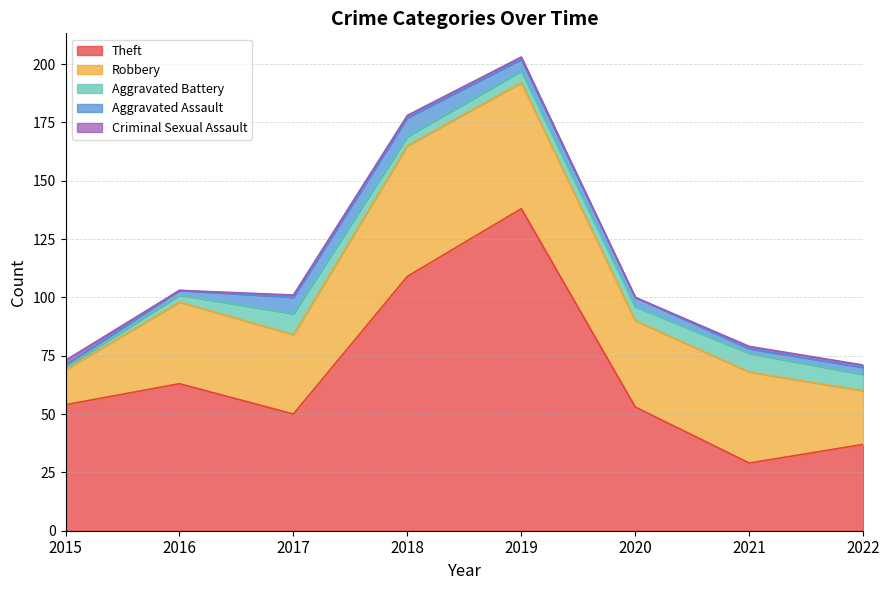

The Robbery series shows 9 at 2015. True or false?

False